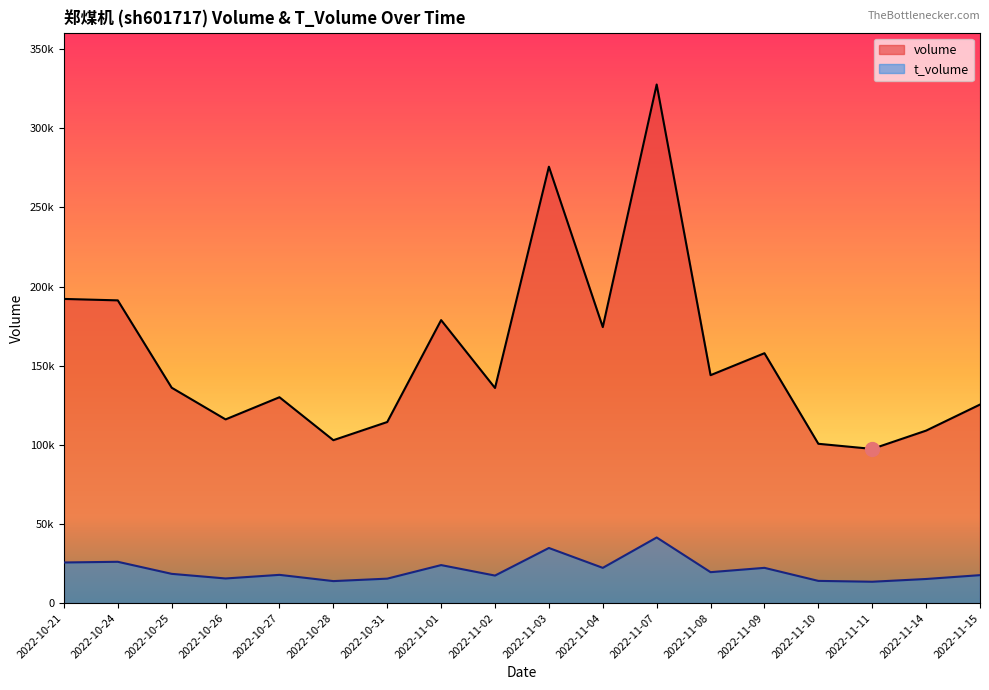

What is the approximate value of volume at 2022-11-09, to the nearest 50?

157900